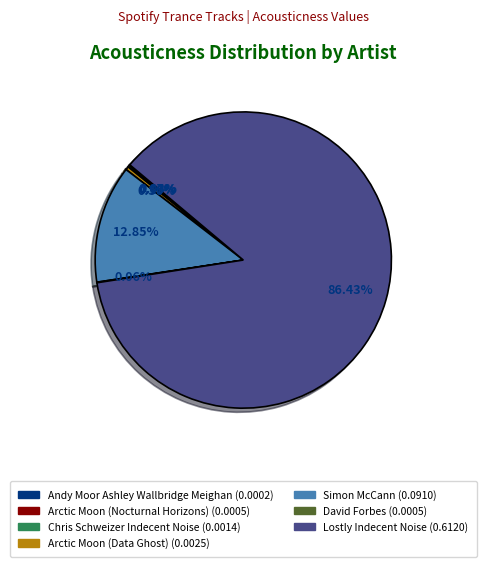

Do Lostly Indecent Noise (0.6120) and Simon McCann (0.0910) together represent more than half of the pie?

Yes